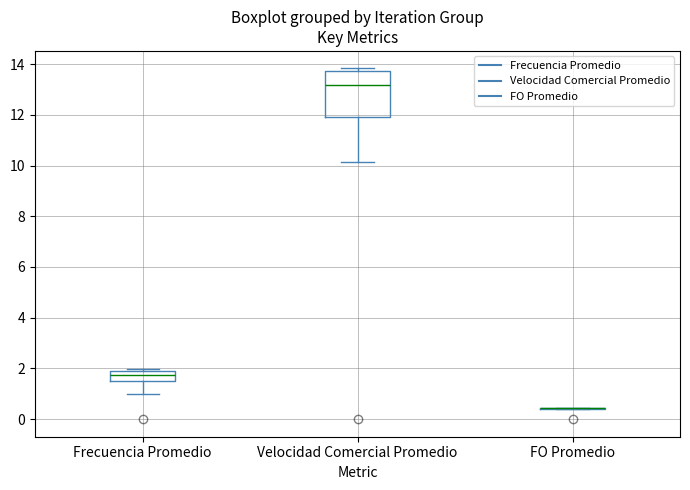

Reading left to right, transcribe this box plot: for each box, give where its median line is, the range the box spans, and where its two whiskers end, as read against the y-axis. The values are not printed on the chart, so give them approximately, as read against the axis.

Frecuencia Promedio: median 1.8 (inside the box), box 1.4 to 1.8, whiskers 1.0 to 2.0
Velocidad Comercial Promedio: median 13.2, box 12.0 to 13.8, whiskers 10.2 to 13.8 (just above the box's upper edge)
FO Promedio: box collapsed to a line at 0.4, whiskers 0.4 to 0.4